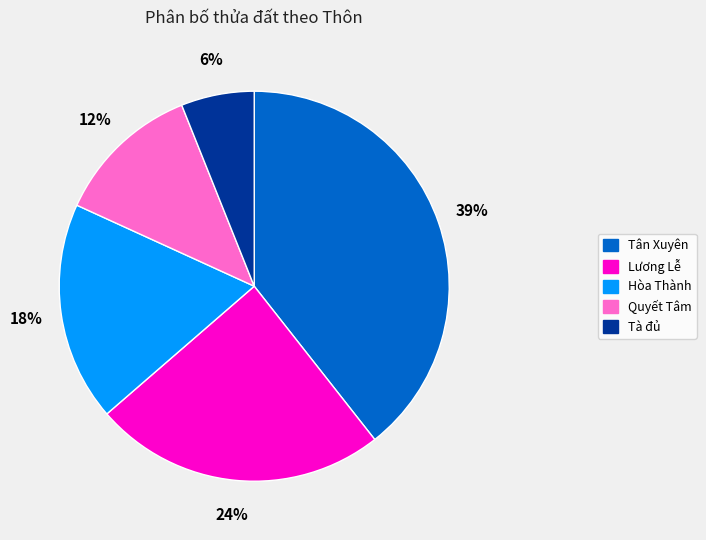

Is the sum of Tân Xuyên and Lương Lễ greater than half?

Yes